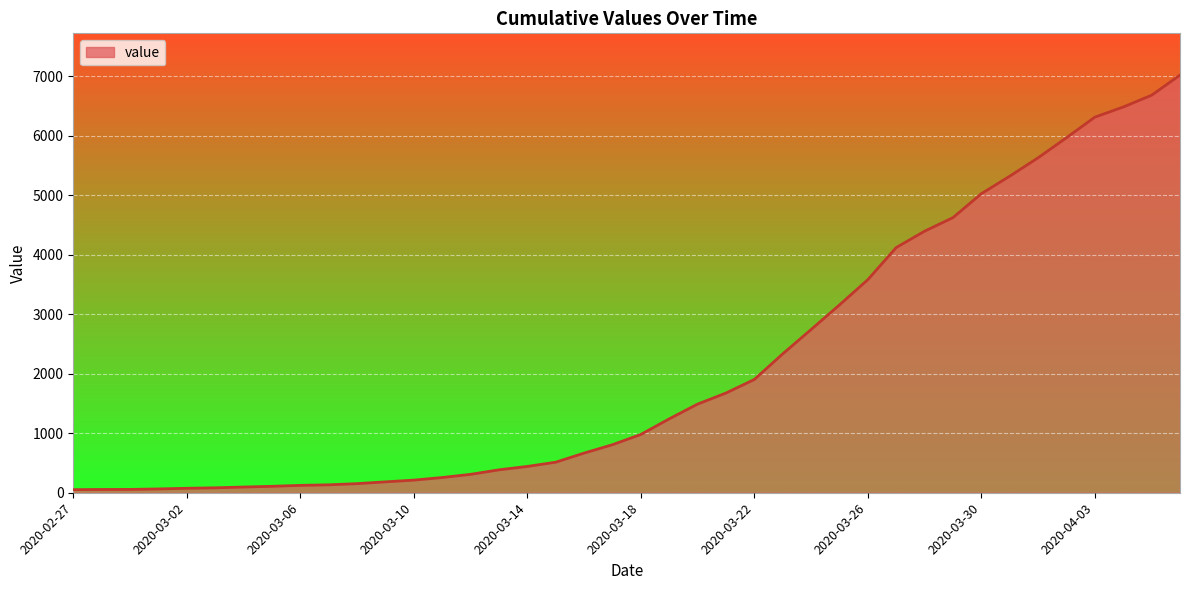

How many lines are shown in the chart?

1